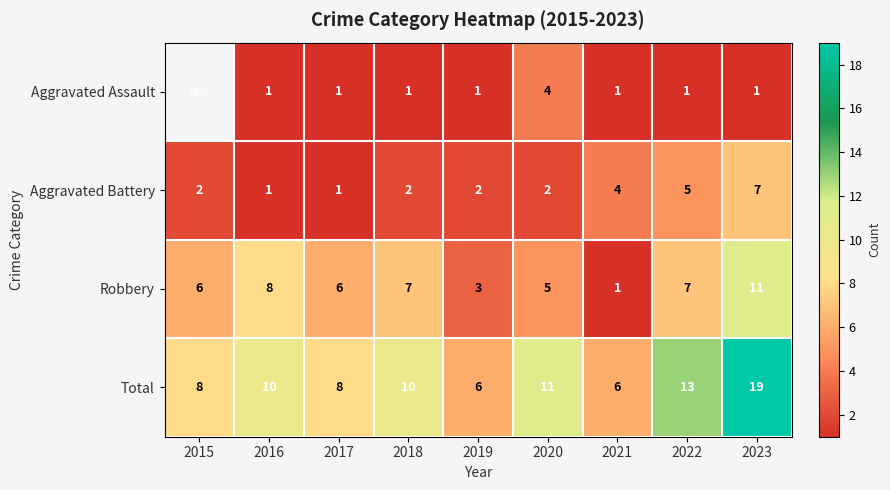

Where does the Aggravated Battery series first go above 2?

2021